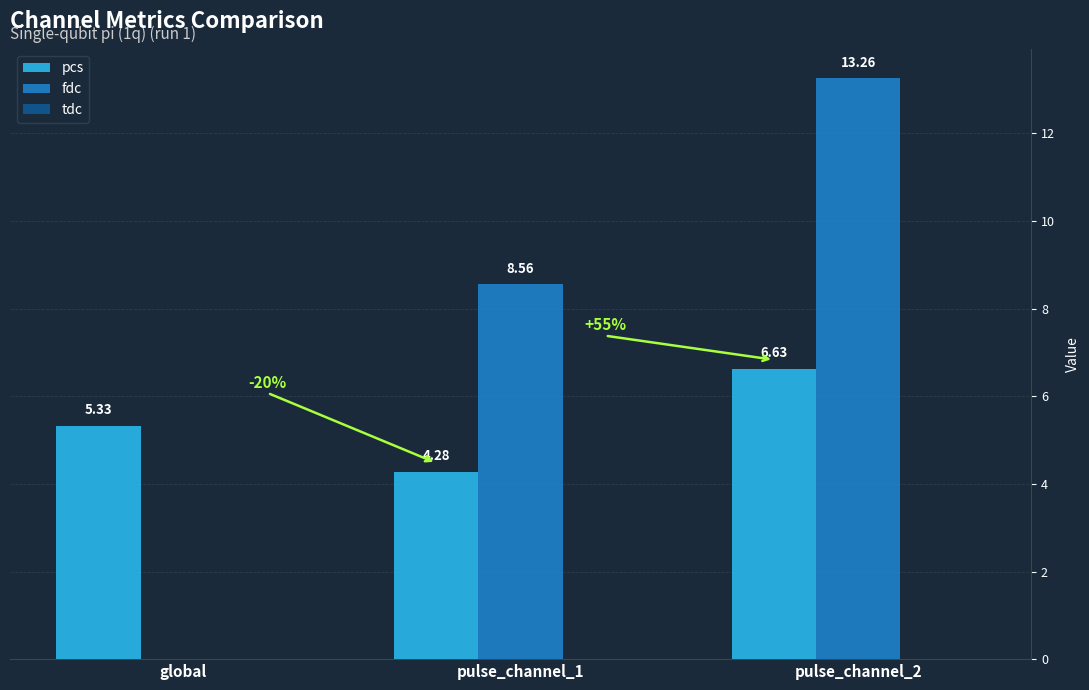

Is the value of pcs at global greater than the value of fdc at pulse_channel_2?

No